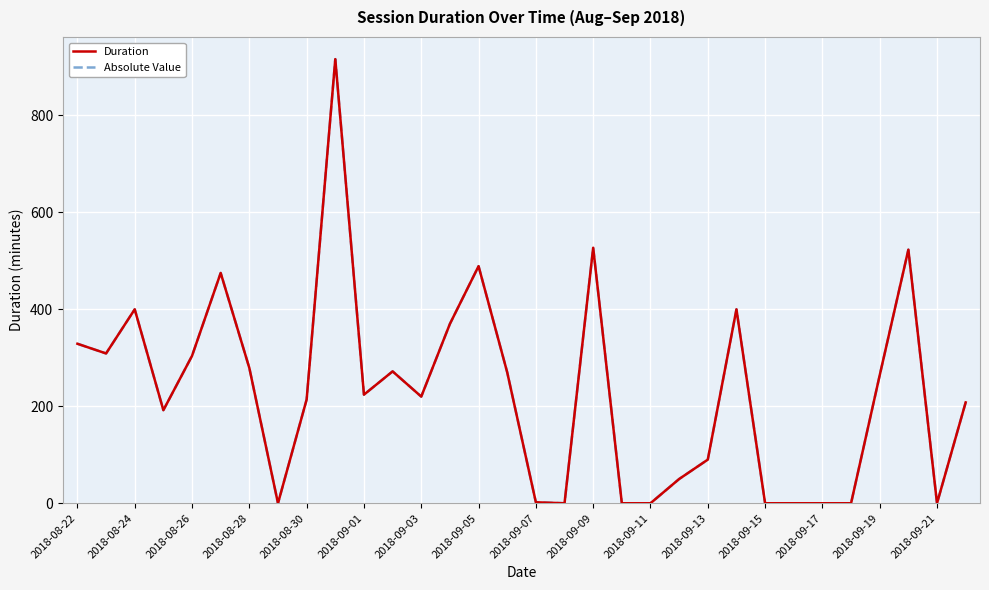

In Absolute Value, how many points are lower than both neighbors (excluding endpoints)?

7